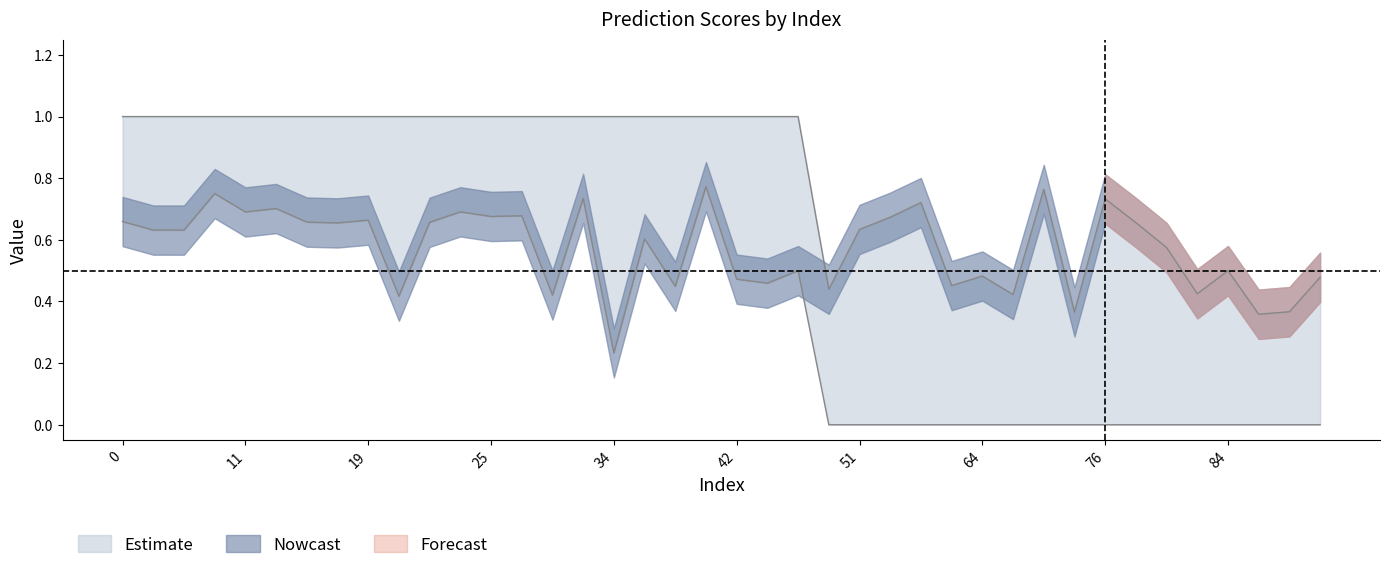

What is the difference between the y_true values at 56 and 4?

1.0